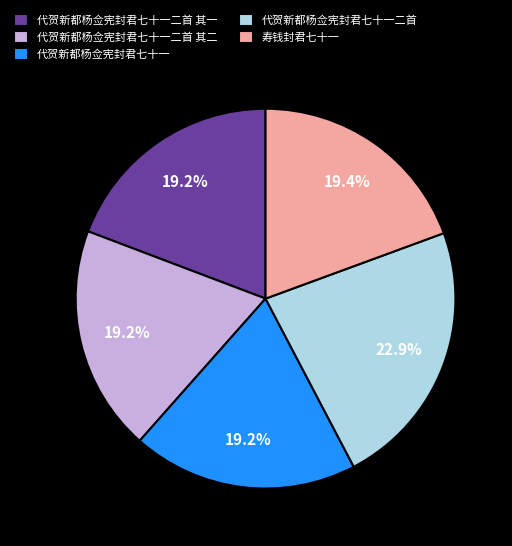

Count the number of slices in the pie.

5